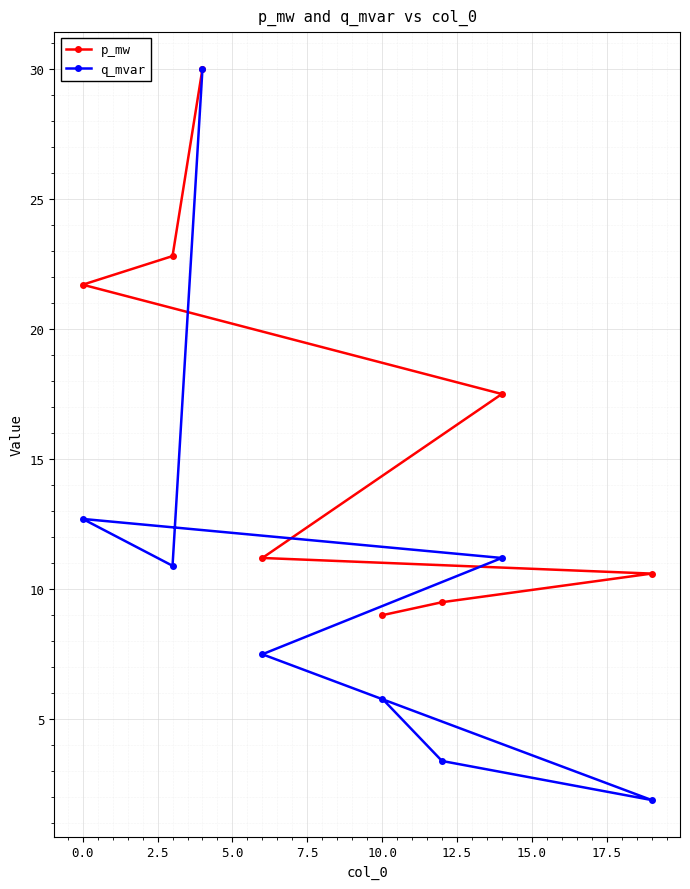

Reading right to left, extract all data points from this chart.

p_mw: 10.6	17.5	9.5	9.0	11.2	30.0	22.8	21.7
q_mvar: 1.9	11.2	3.4	5.8	7.5	30.0	10.9	12.7